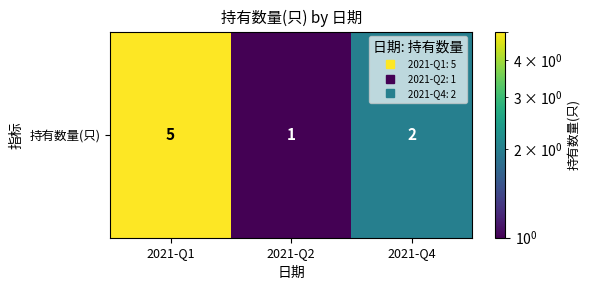

At which label is the value closest to 3?

2021-Q4